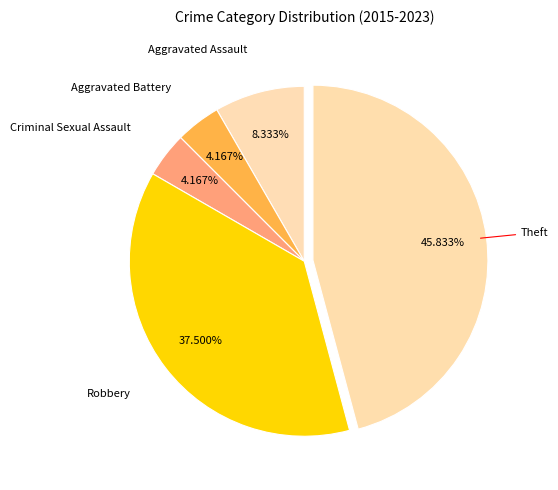

Combined, do Robbery and Aggravated Battery account for over 50%?

No